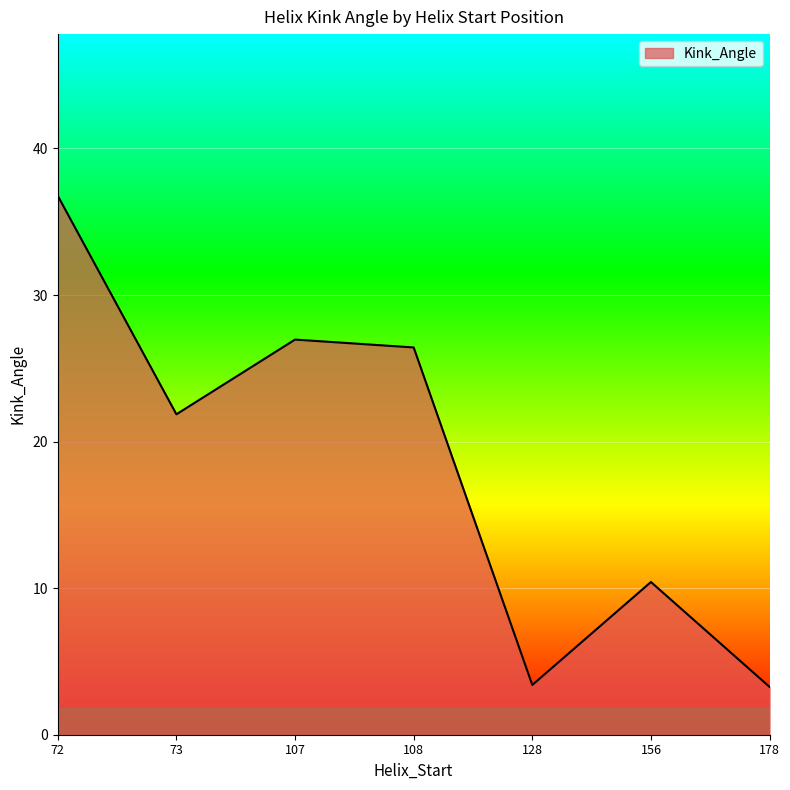

Which has a higher value, 128 or 72?

72